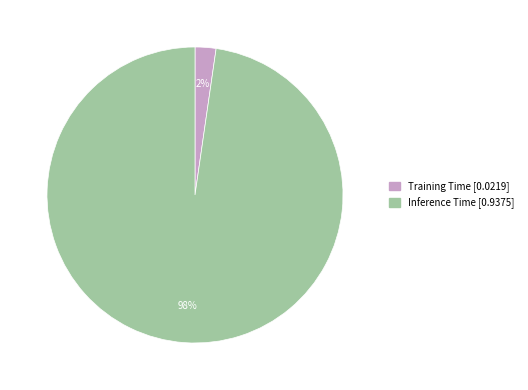

To the nearest percent, what is the average slice percentage?

50%